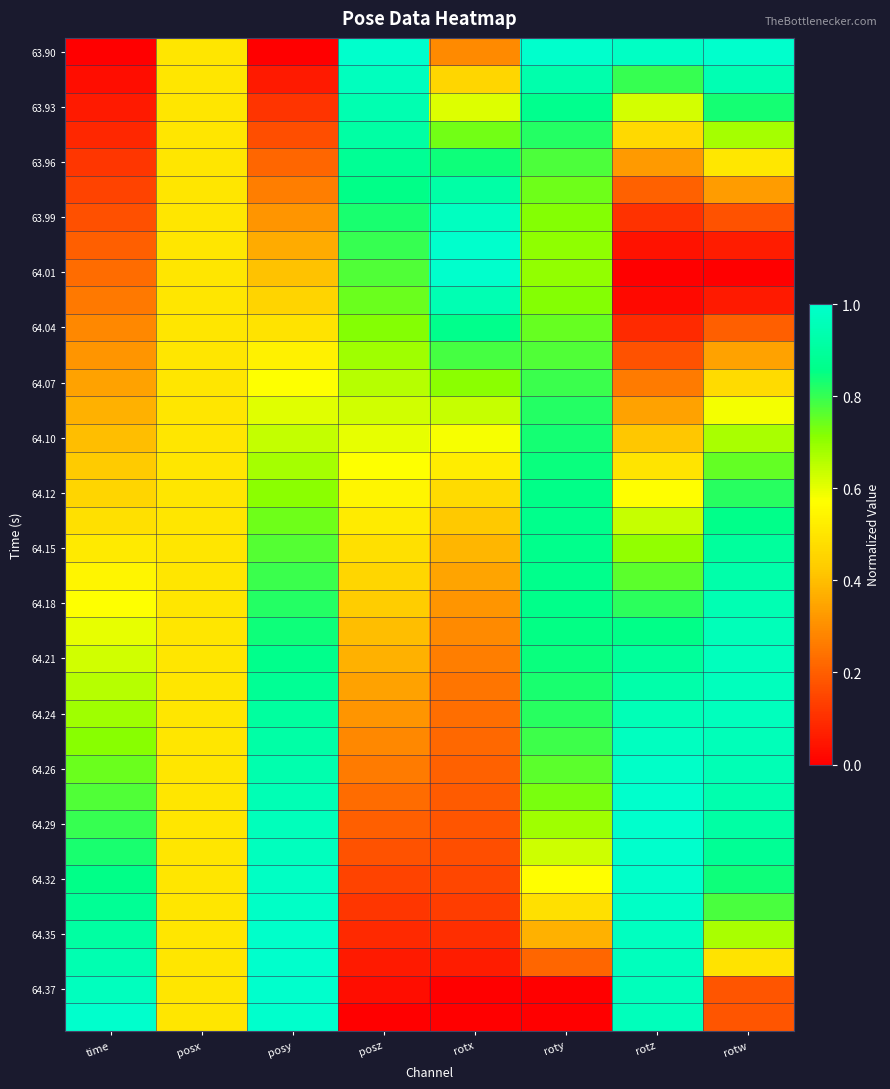

Which category has the highest value across all series?

posz